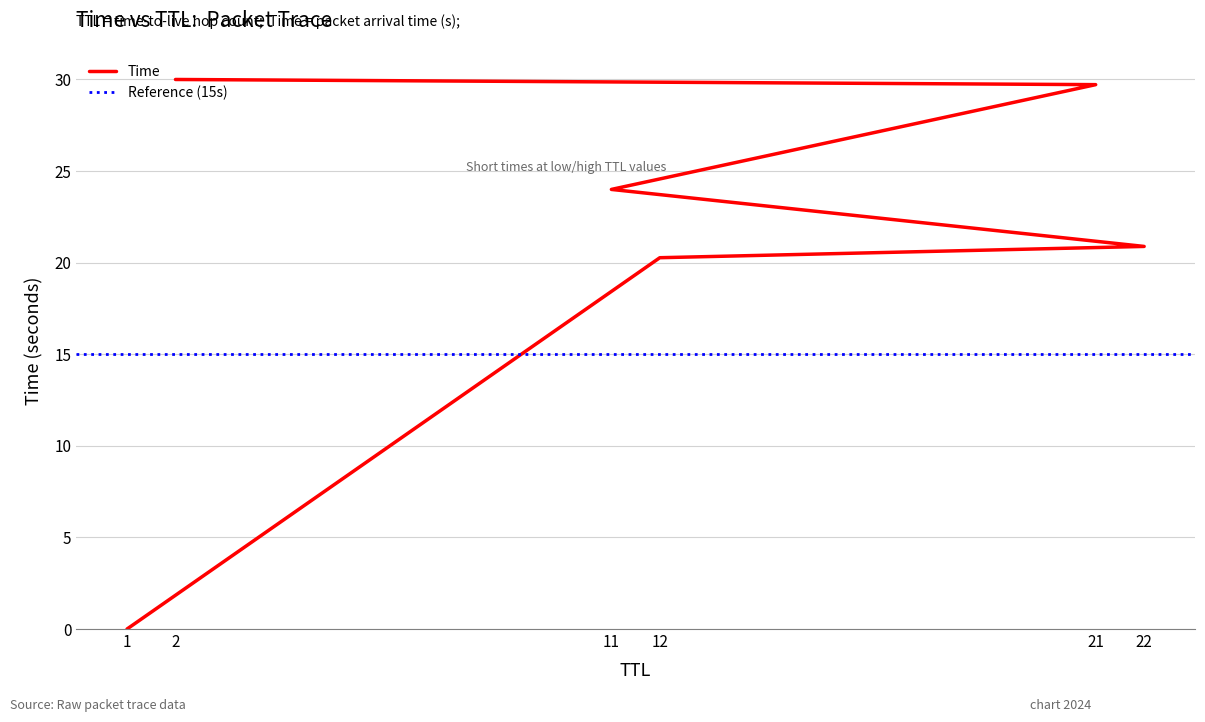

Where is the data nearest to the value 15?

12